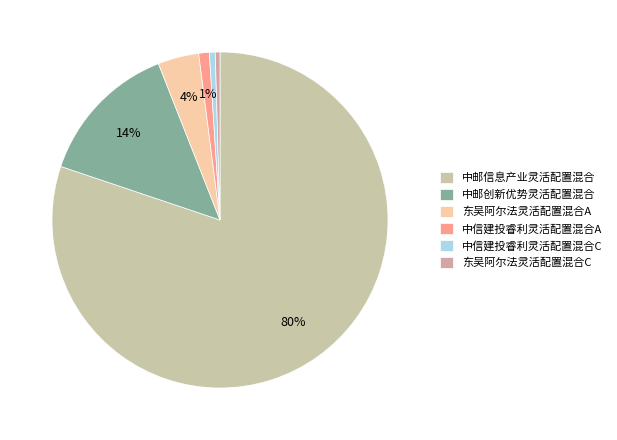

What is the largest slice in the pie chart?

中邮信息产业灵活配置混合